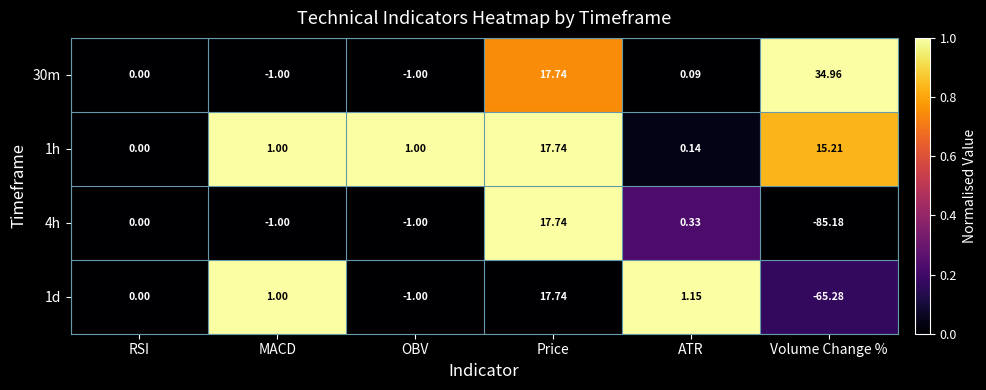

What is the spread (max minus min) of values at OBV?

2.0